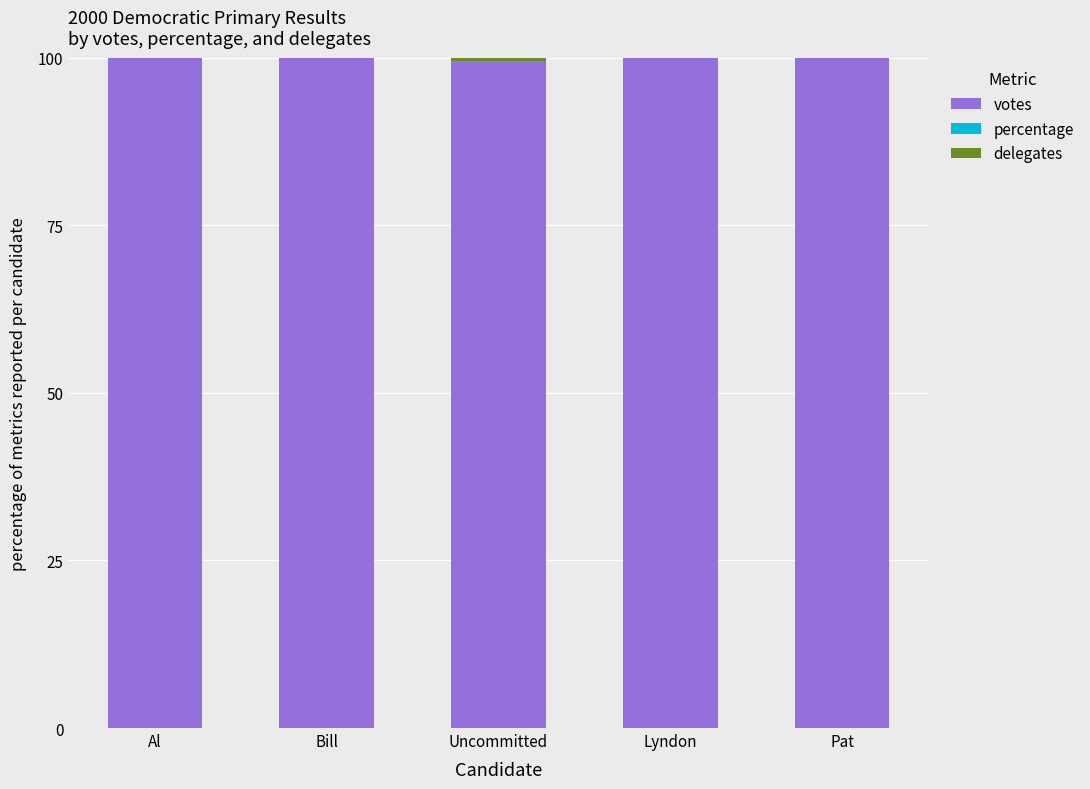

What is the maximum value for votes?

100.0